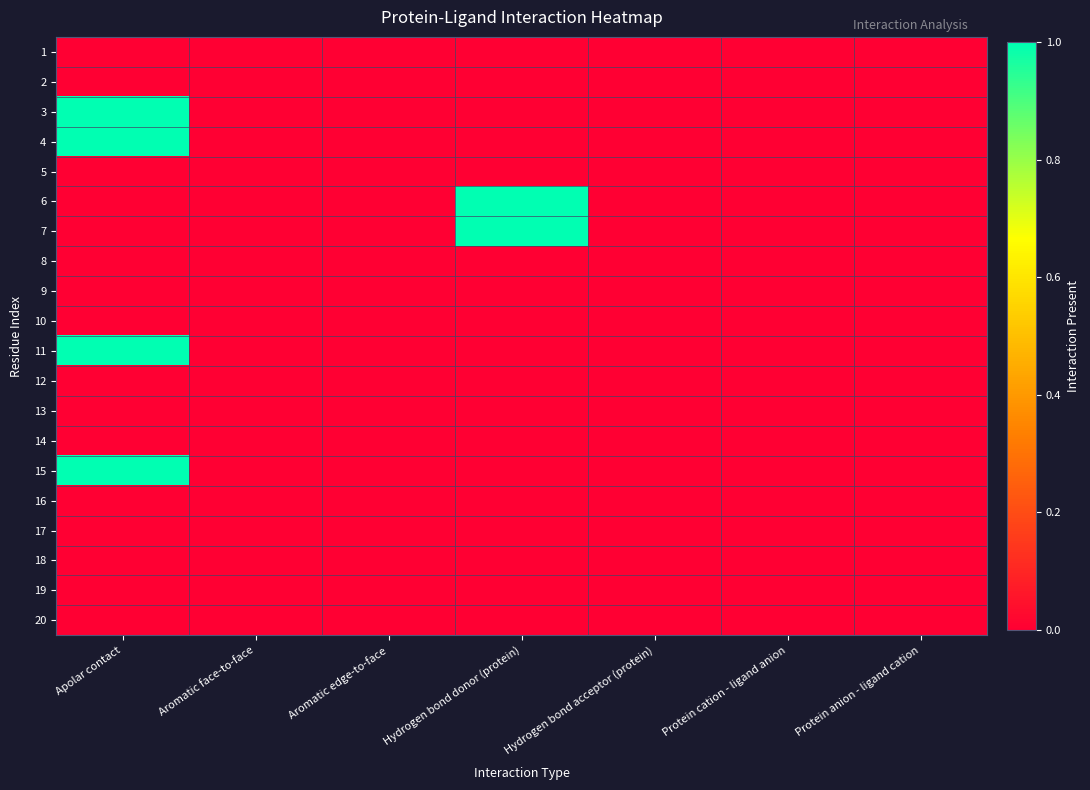

Reading left to right, extract all data points from this chart.

1: Apolar contact=0	Aromatic face-to-face=0	Aromatic edge-to-face=0	Hydrogen bond donor (protein)=0	Hydrogen bond acceptor (protein)=0	Protein cation - ligand anion=0	Protein anion - ligand cation=0
2: Apolar contact=0	Aromatic face-to-face=0	Aromatic edge-to-face=0	Hydrogen bond donor (protein)=0	Hydrogen bond acceptor (protein)=0	Protein cation - ligand anion=0	Protein anion - ligand cation=0
3: Apolar contact=1	Aromatic face-to-face=0	Aromatic edge-to-face=0	Hydrogen bond donor (protein)=0	Hydrogen bond acceptor (protein)=0	Protein cation - ligand anion=0	Protein anion - ligand cation=0
4: Apolar contact=1	Aromatic face-to-face=0	Aromatic edge-to-face=0	Hydrogen bond donor (protein)=0	Hydrogen bond acceptor (protein)=0	Protein cation - ligand anion=0	Protein anion - ligand cation=0
5: Apolar contact=0	Aromatic face-to-face=0	Aromatic edge-to-face=0	Hydrogen bond donor (protein)=0	Hydrogen bond acceptor (protein)=0	Protein cation - ligand anion=0	Protein anion - ligand cation=0
6: Apolar contact=0	Aromatic face-to-face=0	Aromatic edge-to-face=0	Hydrogen bond donor (protein)=1	Hydrogen bond acceptor (protein)=0	Protein cation - ligand anion=0	Protein anion - ligand cation=0
7: Apolar contact=0	Aromatic face-to-face=0	Aromatic edge-to-face=0	Hydrogen bond donor (protein)=1	Hydrogen bond acceptor (protein)=0	Protein cation - ligand anion=0	Protein anion - ligand cation=0
8: Apolar contact=0	Aromatic face-to-face=0	Aromatic edge-to-face=0	Hydrogen bond donor (protein)=0	Hydrogen bond acceptor (protein)=0	Protein cation - ligand anion=0	Protein anion - ligand cation=0
9: Apolar contact=0	Aromatic face-to-face=0	Aromatic edge-to-face=0	Hydrogen bond donor (protein)=0	Hydrogen bond acceptor (protein)=0	Protein cation - ligand anion=0	Protein anion - ligand cation=0
10: Apolar contact=0	Aromatic face-to-face=0	Aromatic edge-to-face=0	Hydrogen bond donor (protein)=0	Hydrogen bond acceptor (protein)=0	Protein cation - ligand anion=0	Protein anion - ligand cation=0
11: Apolar contact=1	Aromatic face-to-face=0	Aromatic edge-to-face=0	Hydrogen bond donor (protein)=0	Hydrogen bond acceptor (protein)=0	Protein cation - ligand anion=0	Protein anion - ligand cation=0
12: Apolar contact=0	Aromatic face-to-face=0	Aromatic edge-to-face=0	Hydrogen bond donor (protein)=0	Hydrogen bond acceptor (protein)=0	Protein cation - ligand anion=0	Protein anion - ligand cation=0
13: Apolar contact=0	Aromatic face-to-face=0	Aromatic edge-to-face=0	Hydrogen bond donor (protein)=0	Hydrogen bond acceptor (protein)=0	Protein cation - ligand anion=0	Protein anion - ligand cation=0
14: Apolar contact=0	Aromatic face-to-face=0	Aromatic edge-to-face=0	Hydrogen bond donor (protein)=0	Hydrogen bond acceptor (protein)=0	Protein cation - ligand anion=0	Protein anion - ligand cation=0
15: Apolar contact=1	Aromatic face-to-face=0	Aromatic edge-to-face=0	Hydrogen bond donor (protein)=0	Hydrogen bond acceptor (protein)=0	Protein cation - ligand anion=0	Protein anion - ligand cation=0
16: Apolar contact=0	Aromatic face-to-face=0	Aromatic edge-to-face=0	Hydrogen bond donor (protein)=0	Hydrogen bond acceptor (protein)=0	Protein cation - ligand anion=0	Protein anion - ligand cation=0
17: Apolar contact=0	Aromatic face-to-face=0	Aromatic edge-to-face=0	Hydrogen bond donor (protein)=0	Hydrogen bond acceptor (protein)=0	Protein cation - ligand anion=0	Protein anion - ligand cation=0
18: Apolar contact=0	Aromatic face-to-face=0	Aromatic edge-to-face=0	Hydrogen bond donor (protein)=0	Hydrogen bond acceptor (protein)=0	Protein cation - ligand anion=0	Protein anion - ligand cation=0
19: Apolar contact=0	Aromatic face-to-face=0	Aromatic edge-to-face=0	Hydrogen bond donor (protein)=0	Hydrogen bond acceptor (protein)=0	Protein cation - ligand anion=0	Protein anion - ligand cation=0
20: Apolar contact=0	Aromatic face-to-face=0	Aromatic edge-to-face=0	Hydrogen bond donor (protein)=0	Hydrogen bond acceptor (protein)=0	Protein cation - ligand anion=0	Protein anion - ligand cation=0